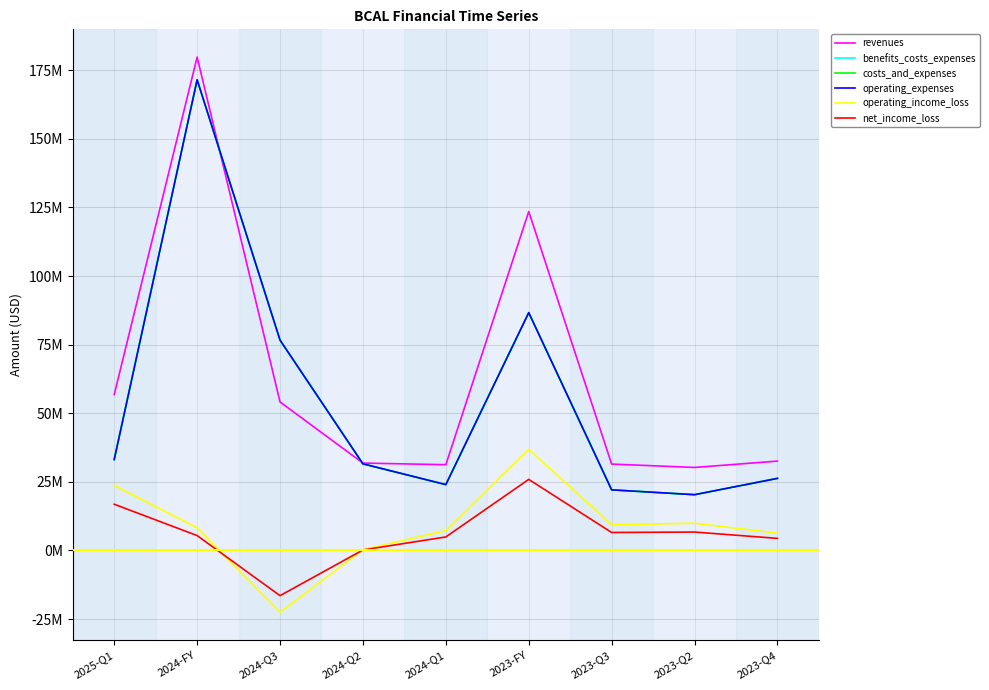

Between 2023-Q3 and 2025-Q1, which is larger?

2025-Q1